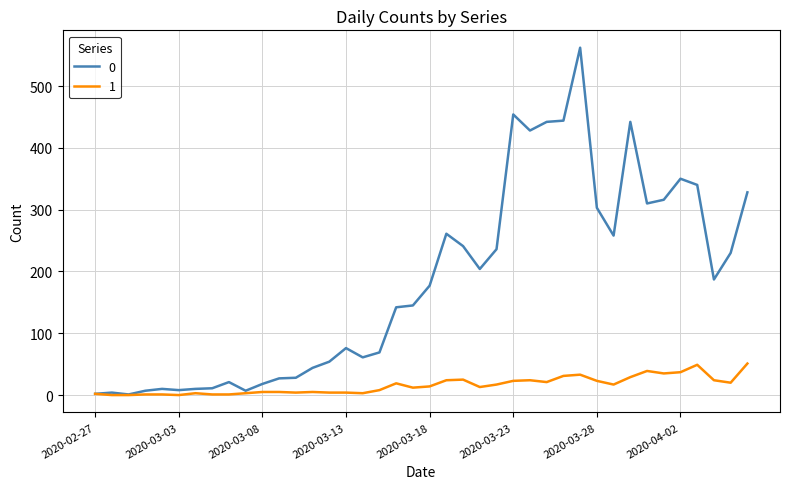

What is the maximum value shown in the chart?

562